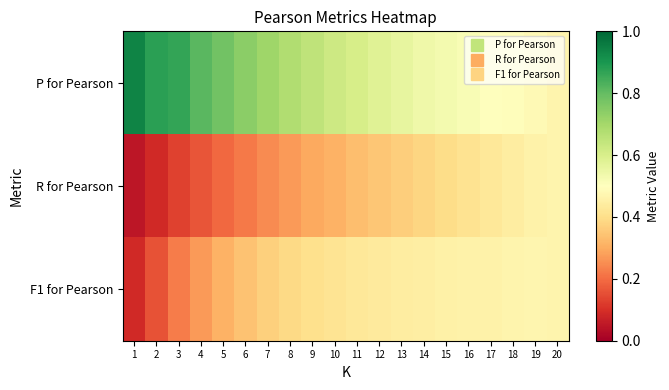

Count the number of data series in this chart.

3